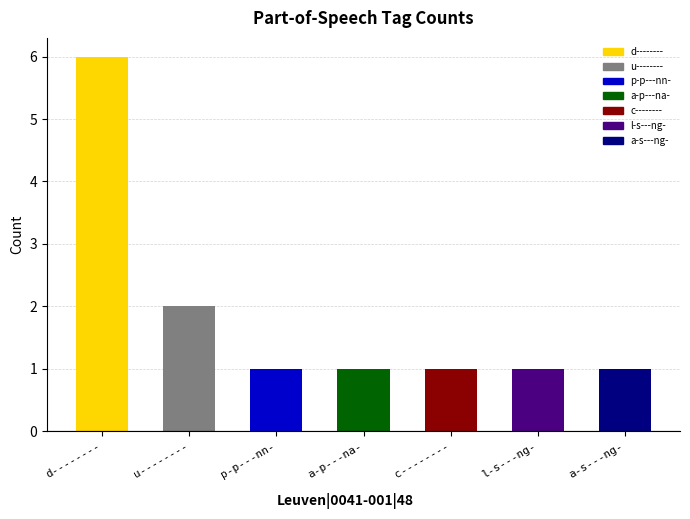

Is it true that the value at a-p---na- is 1?

True